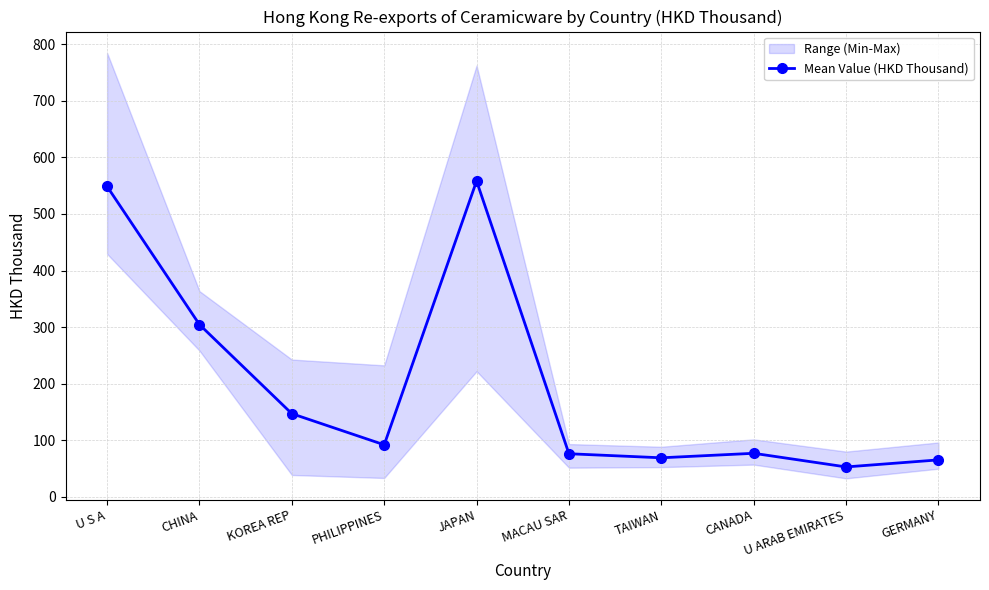

Approximately how many times larger is the value at MACAU SAR compared to GERMANY?

1.2